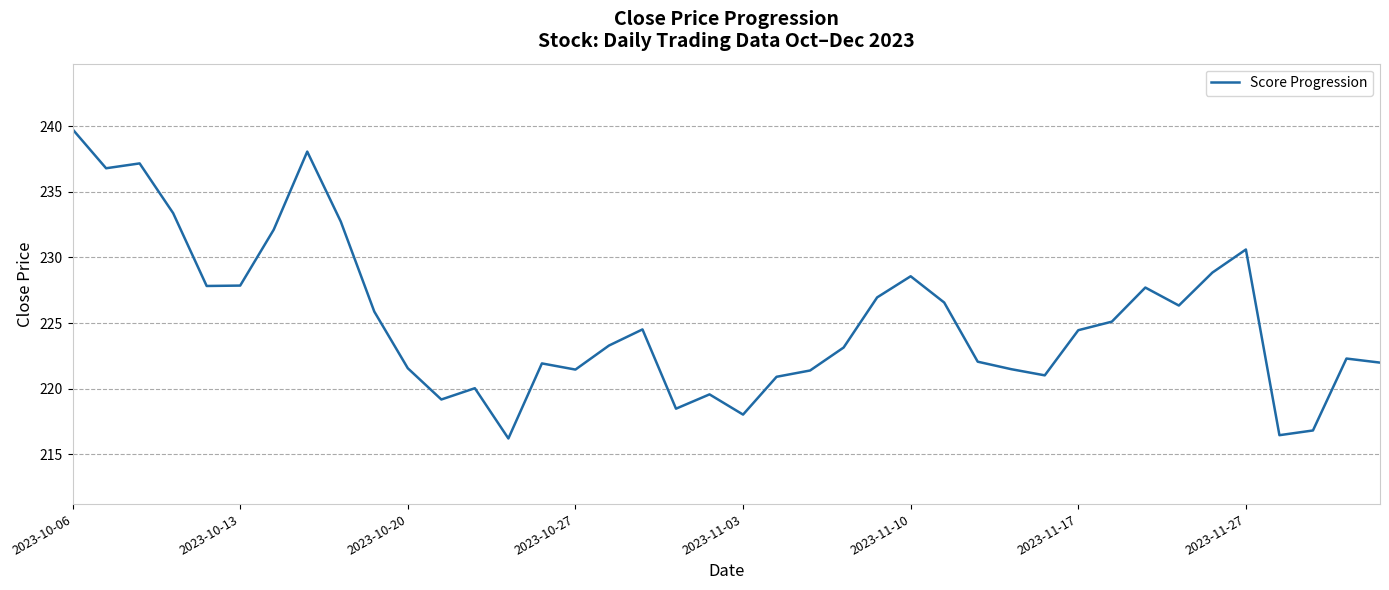

What is the minimum value shown in the chart?

216.2